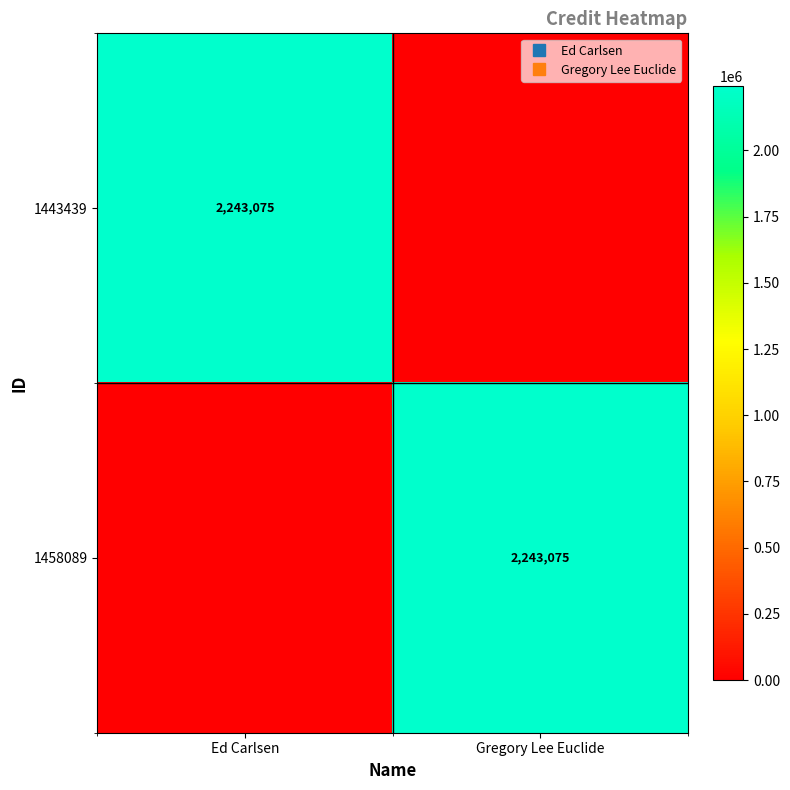

List the series in order of their peak value, highest first.

1443439, 1458089